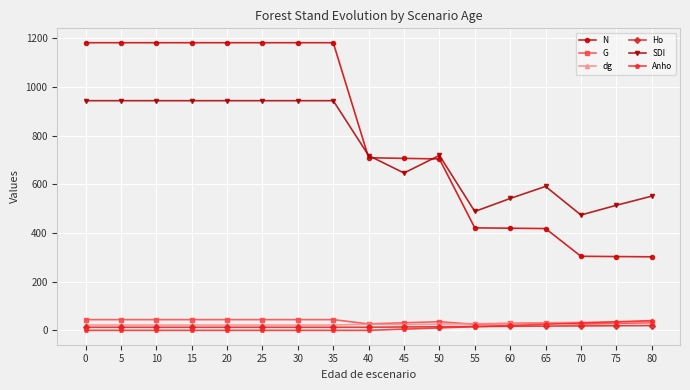

True or false: N and Anho cross at least once.

False